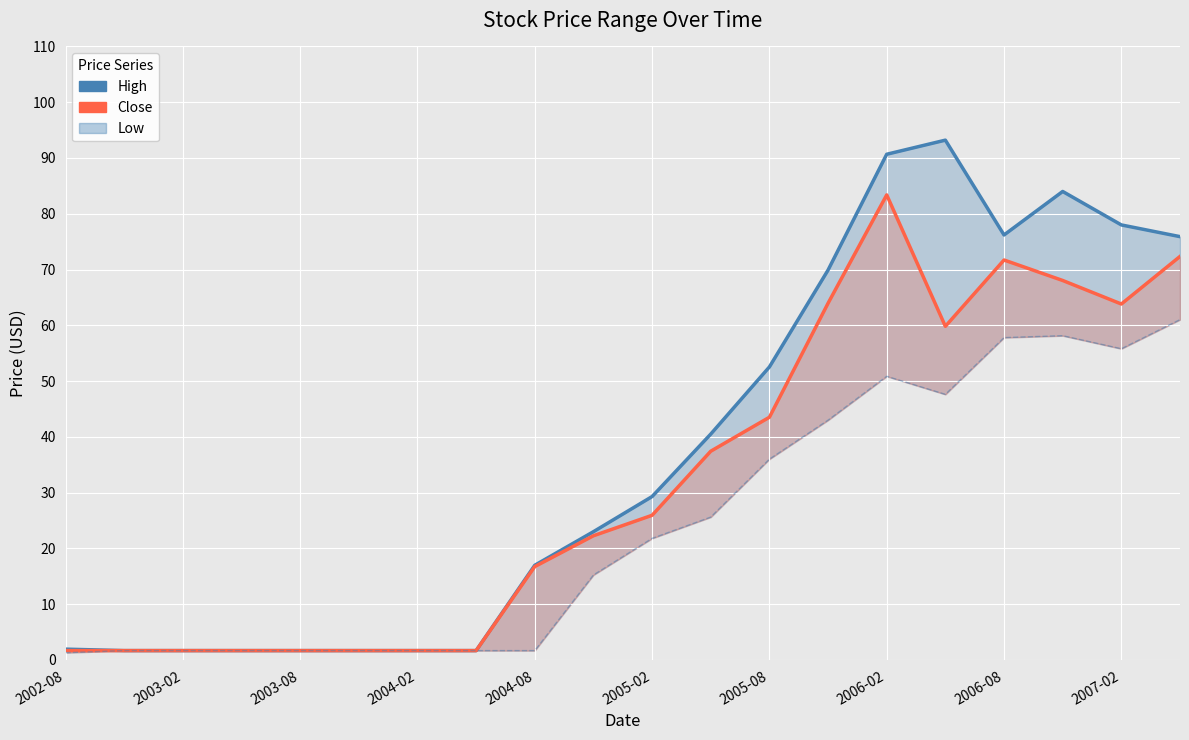

What is the sum of all Close values?

642.4